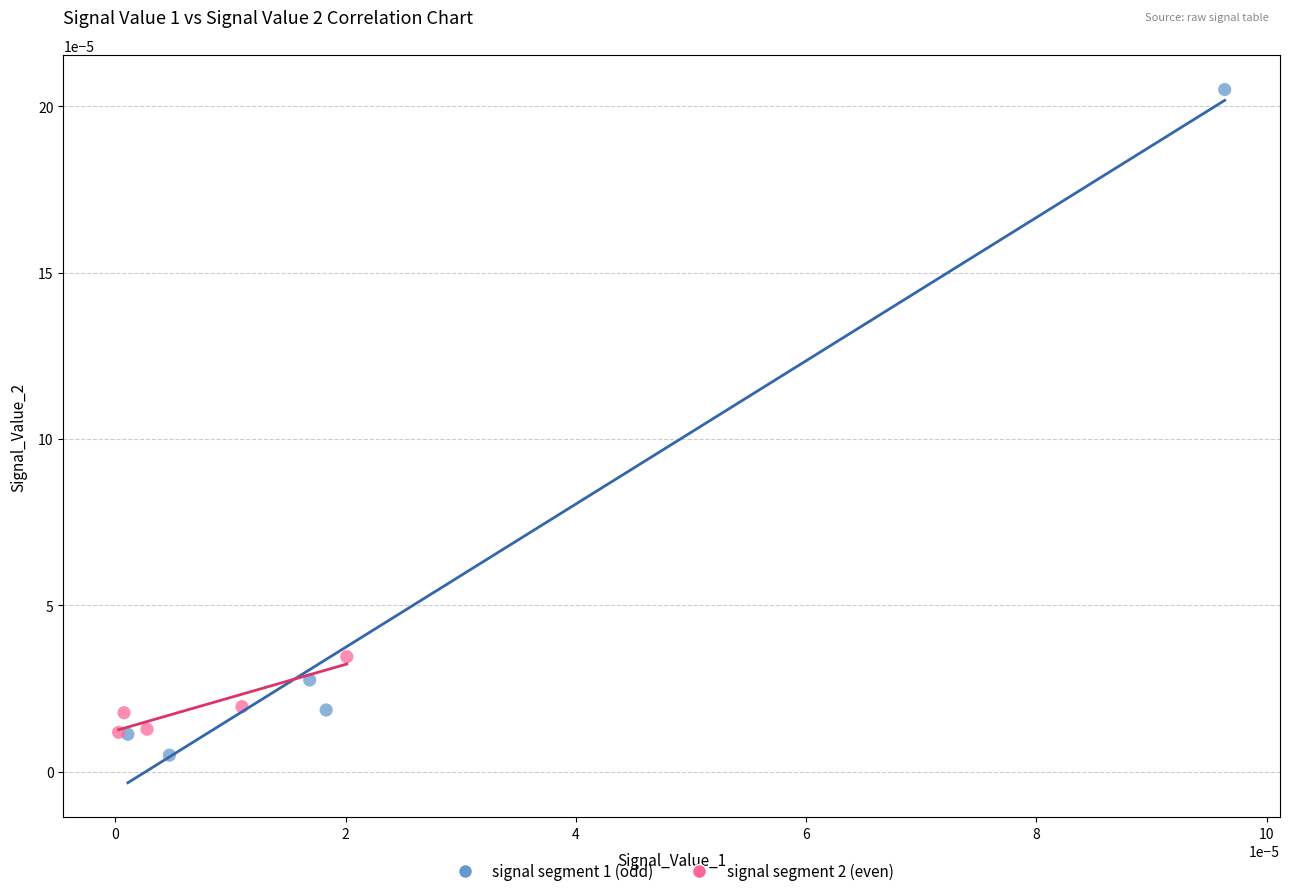

What are all the series names shown in the legend?

signal segment 1 (odd), signal segment 2 (even)